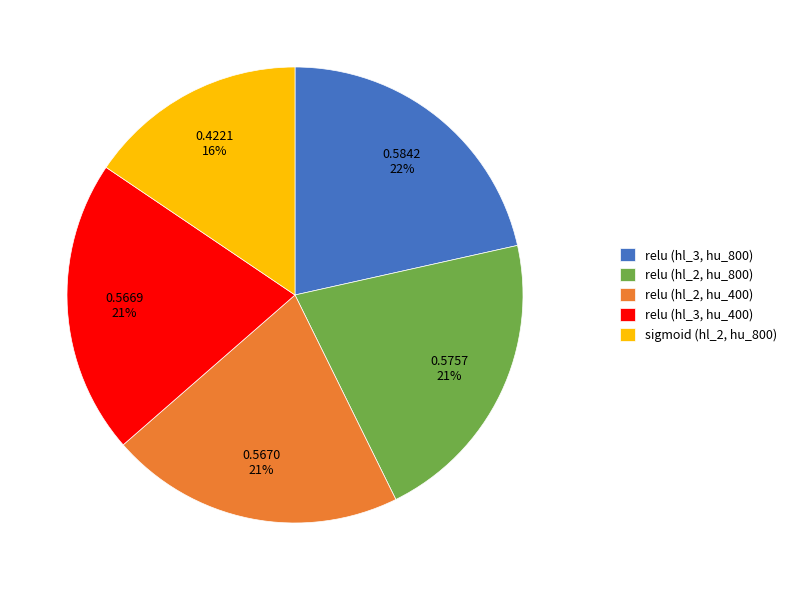

Is the sum of relu (hl_2, hu_400) and relu (hl_3, hu_400) greater than half?

No